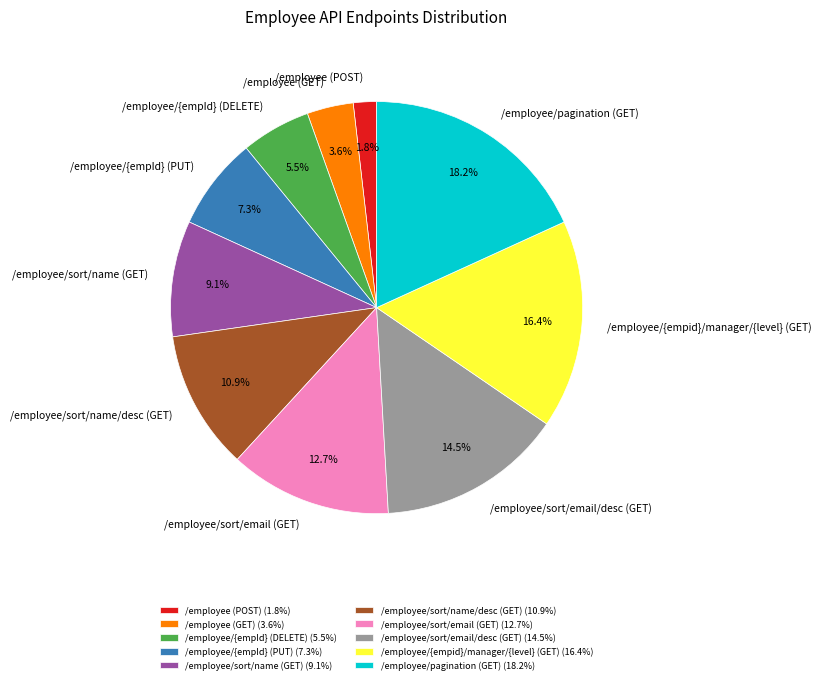

Is there a majority slice in this chart?

No